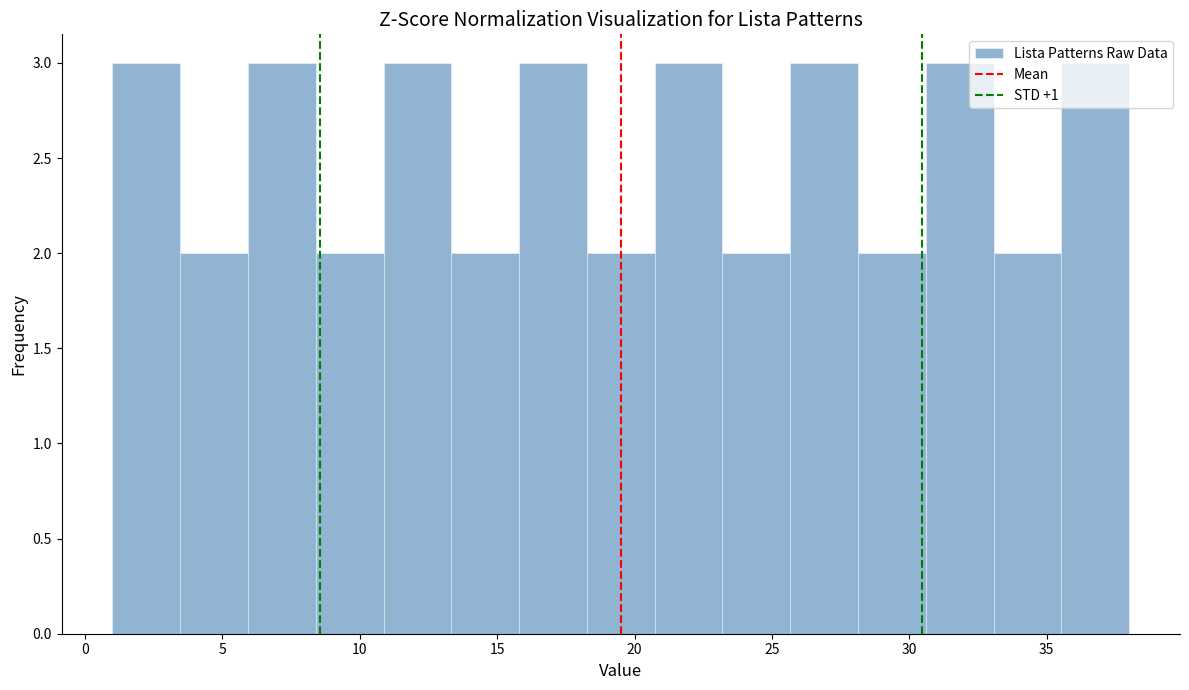

Reading left to right, transcribe this chart: for each bar, give the range it covers on the x-axis and its height. Neither the bar edges nor the heights are printed on the chart, so give them approximately, as read against the axes.

1.0 to 3.5: 3
3.5 to 6.0: 2
6.0 to 8.5: 3
8.5 to 11.0: 2
11.0 to 13.5: 3
13.5 to 16.0: 2
16.0 to 18.5: 3
18.5 to 20.5: 2
20.5 to 23.0: 3
23.0 to 25.5: 2
25.5 to 28.0: 3
28.0 to 30.5: 2
30.5 to 33.0: 3
33.0 to 35.5: 2
35.5 to 38.0: 3